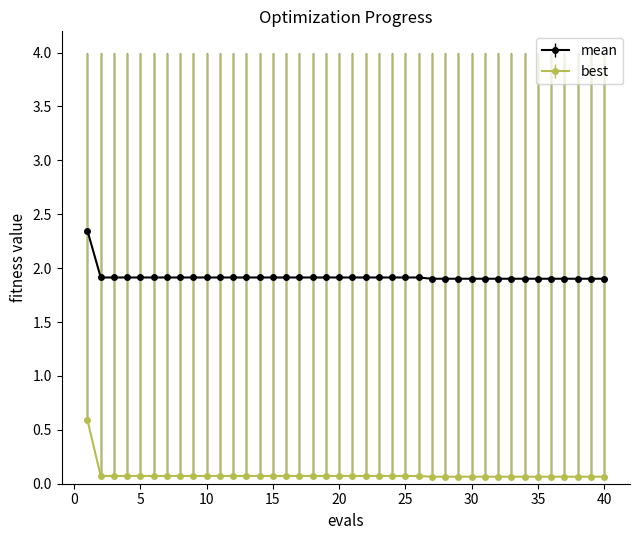

True or false: mean and best cross at least once.

False